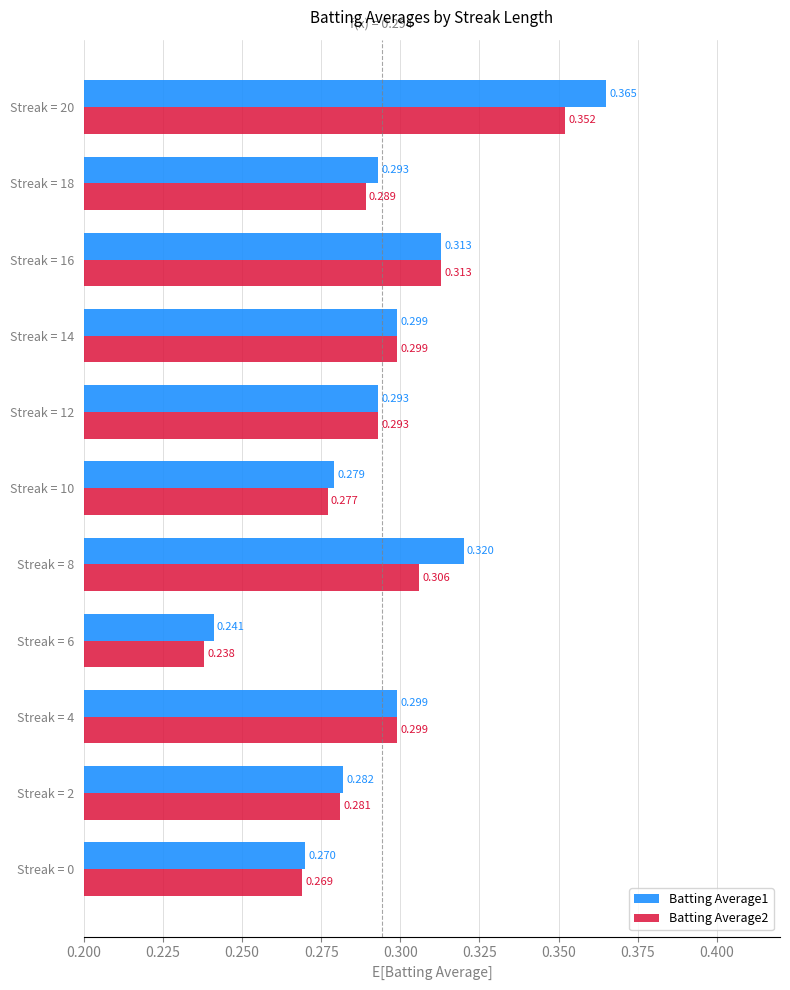

What is the difference between the maximum and minimum values in the Batting Average2 series?

0.1